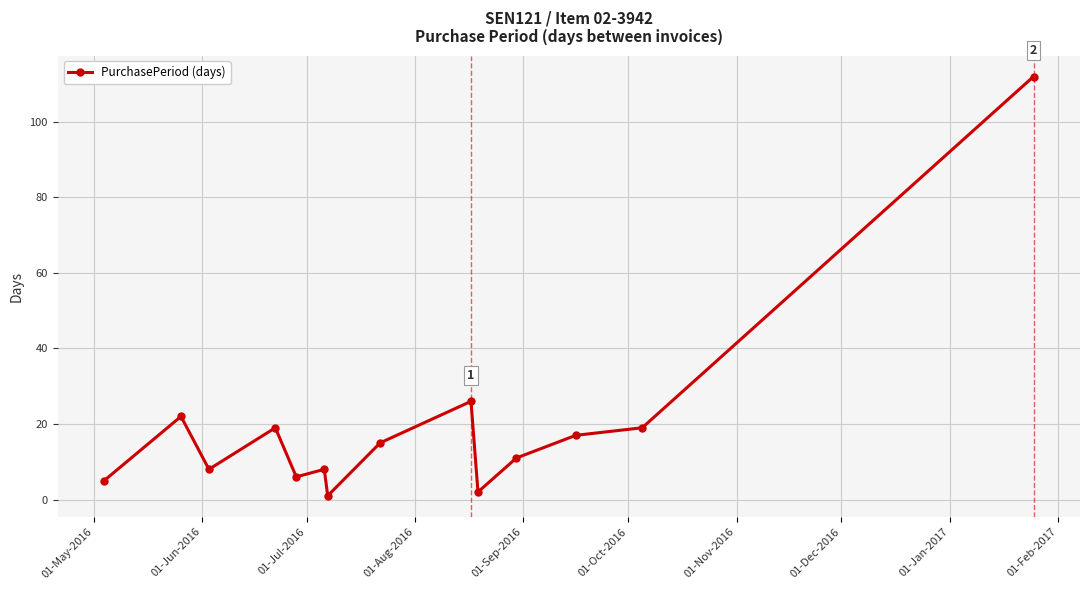

What is the sum of all values?

271